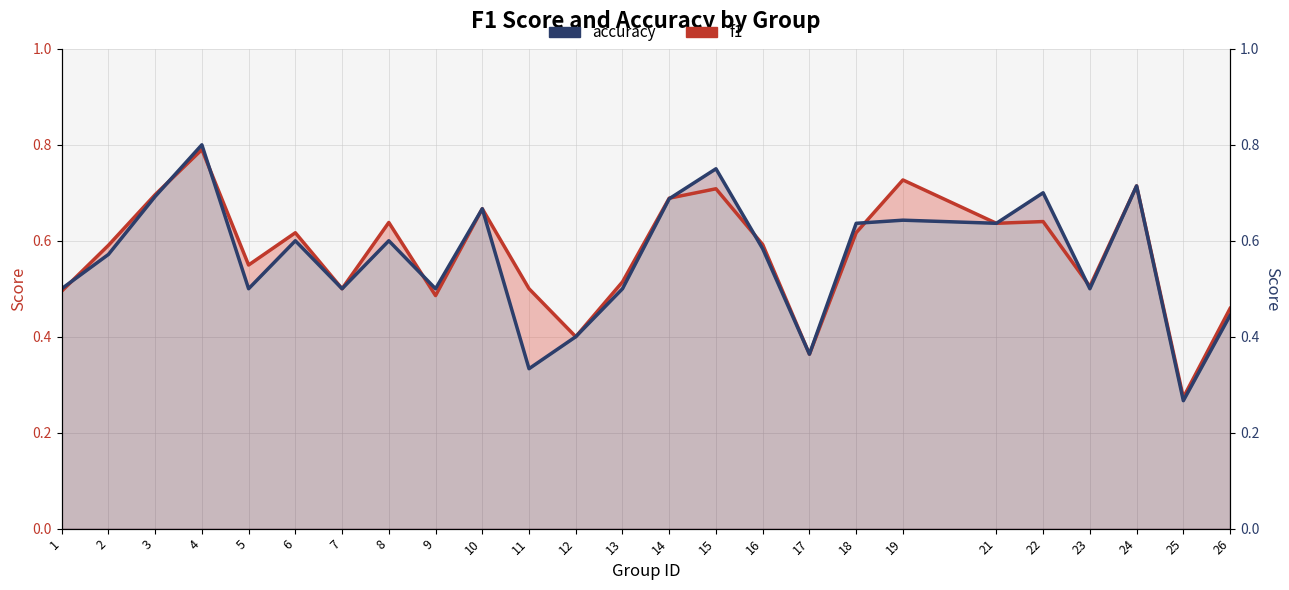

What is the difference between the maximum and minimum values in the accuracy series?

0.5